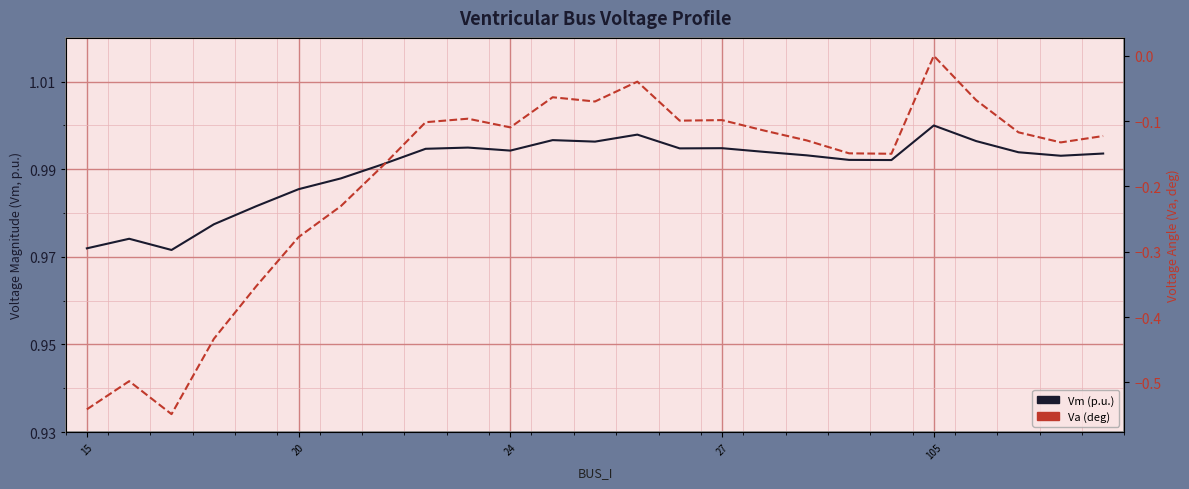

The value of Vm (p.u.) at 18 is 1.0. True or false?

True